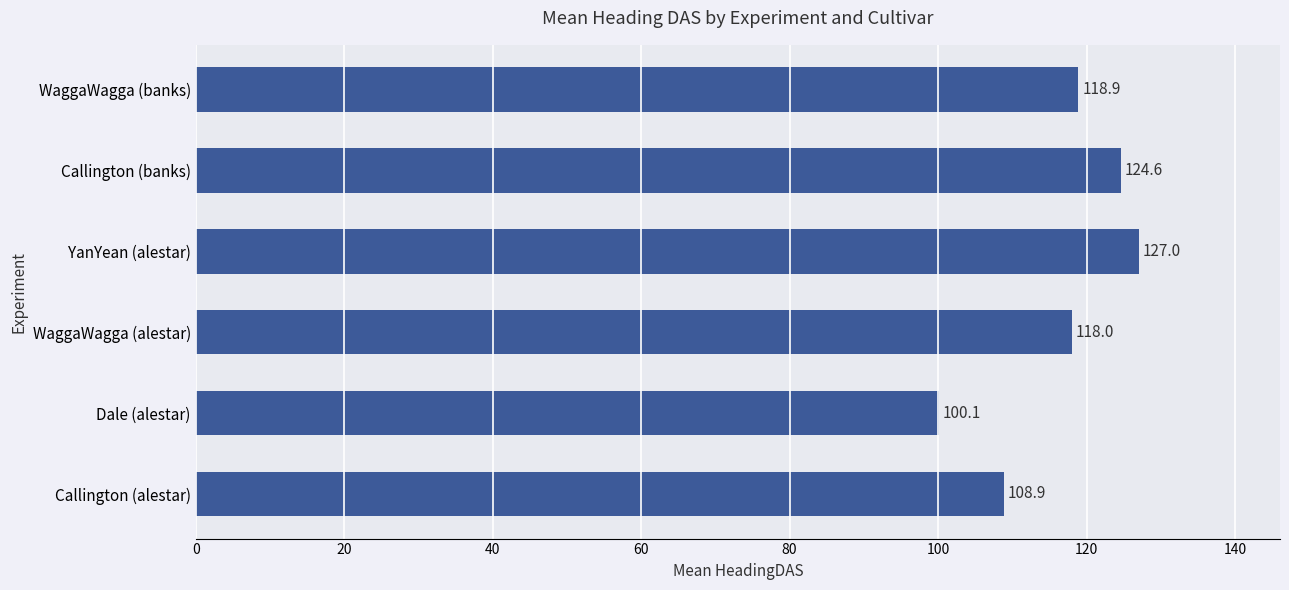

List the labels in order of value, largest first.

YanYean (alestar), Callington (banks), WaggaWagga (banks), WaggaWagga (alestar), Callington (alestar), Dale (alestar)